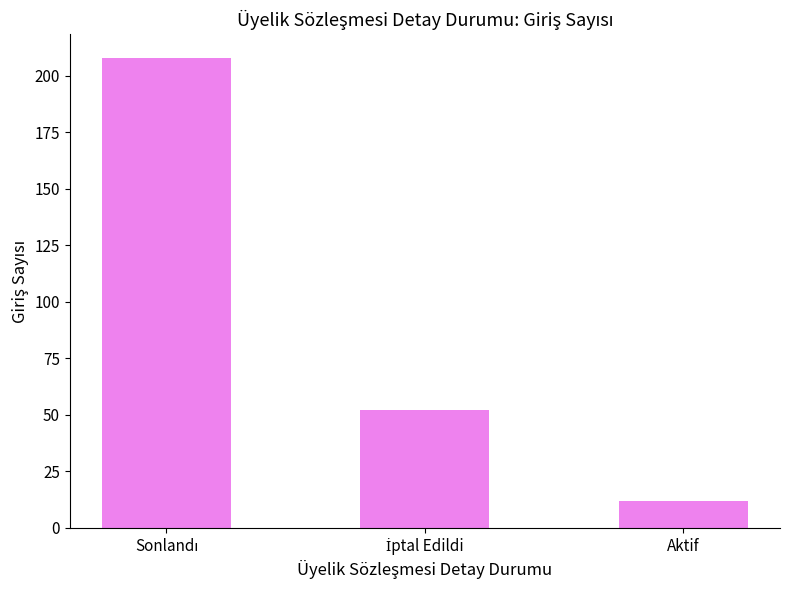

What is the value of the 2nd bar from the left?

52